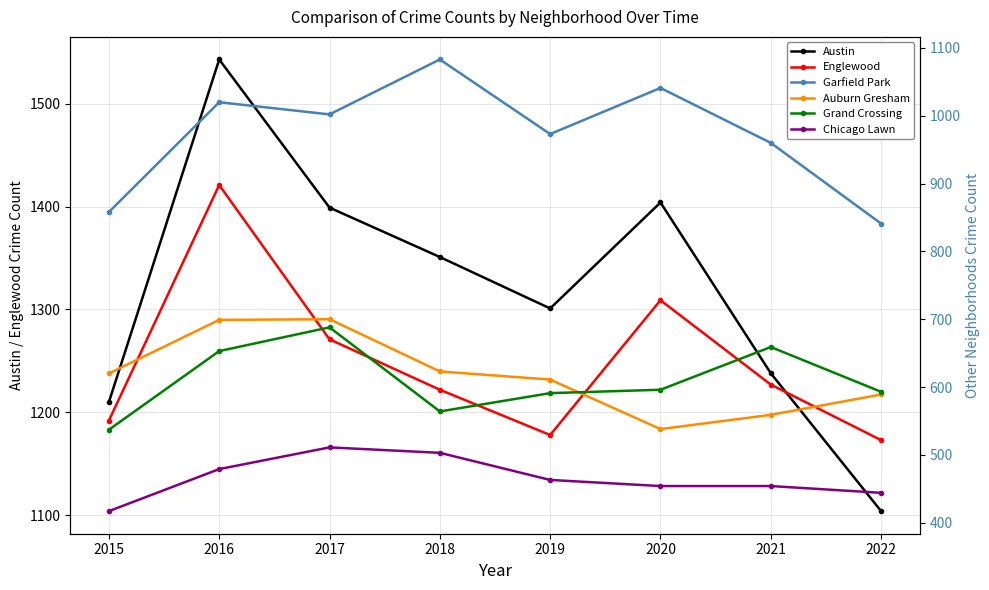

What is the difference between the maximum and minimum values in the Grand Crossing series?

151